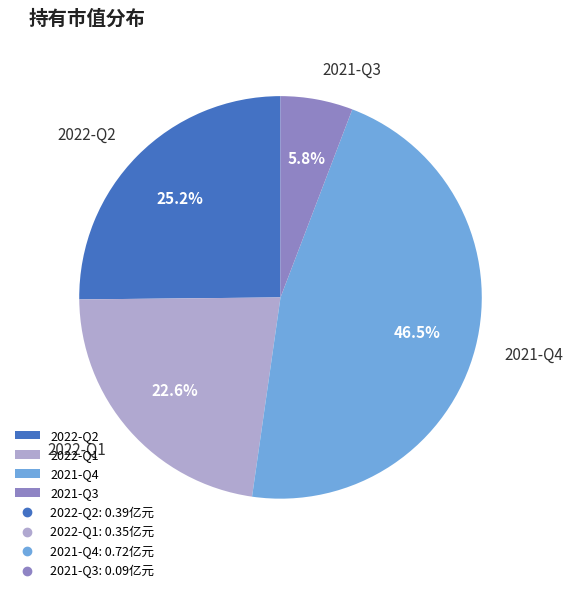

To the nearest percent, what portion does 2021-Q3 represent?

6%